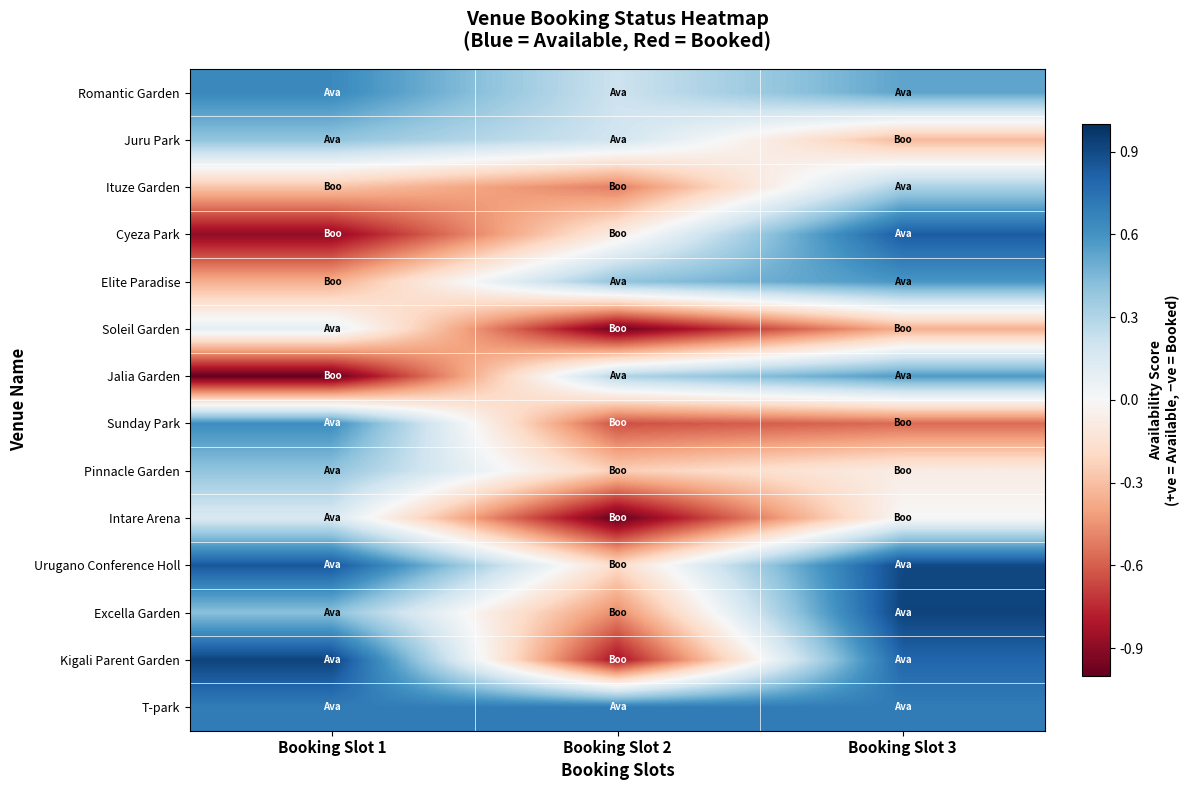

How many categories are shown in the chart?

3